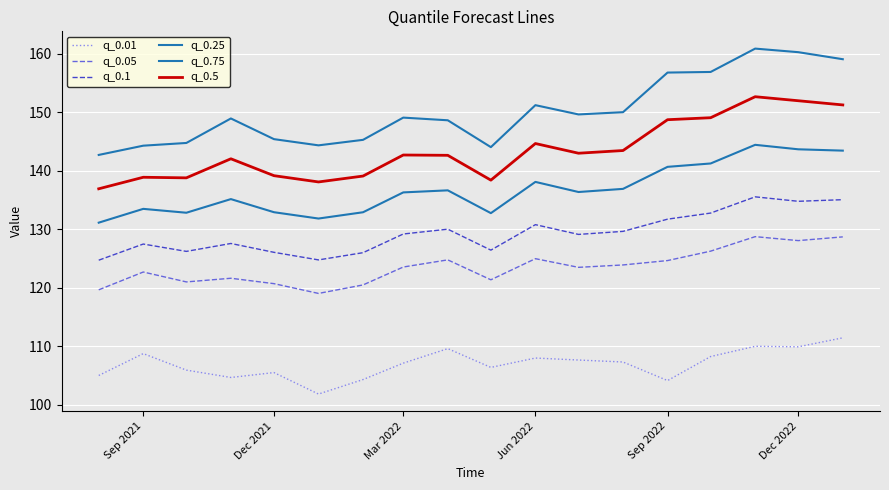

Does the chart display data point markers on the line(s)?

No